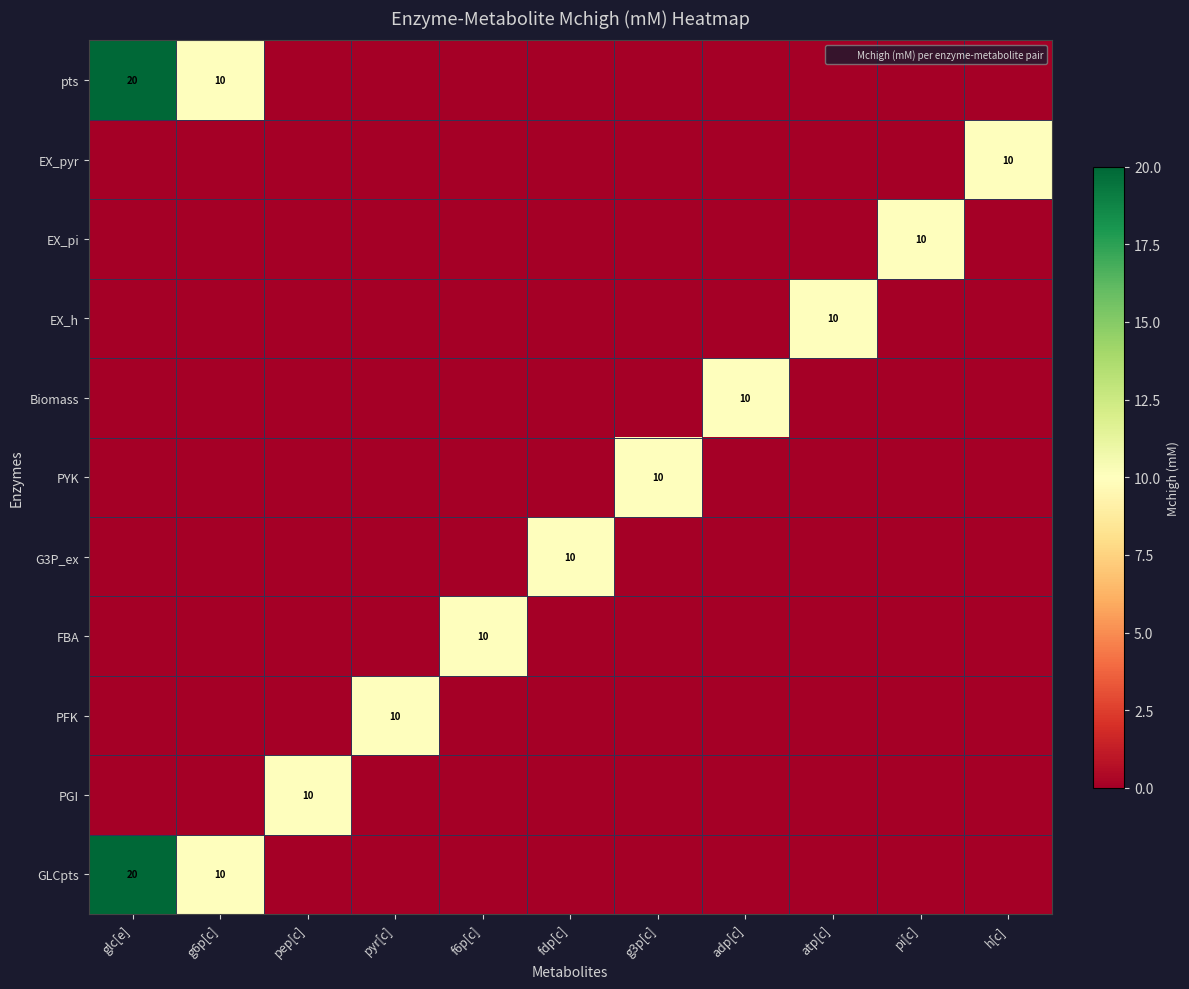

What is the highest value of the PYK series?

10